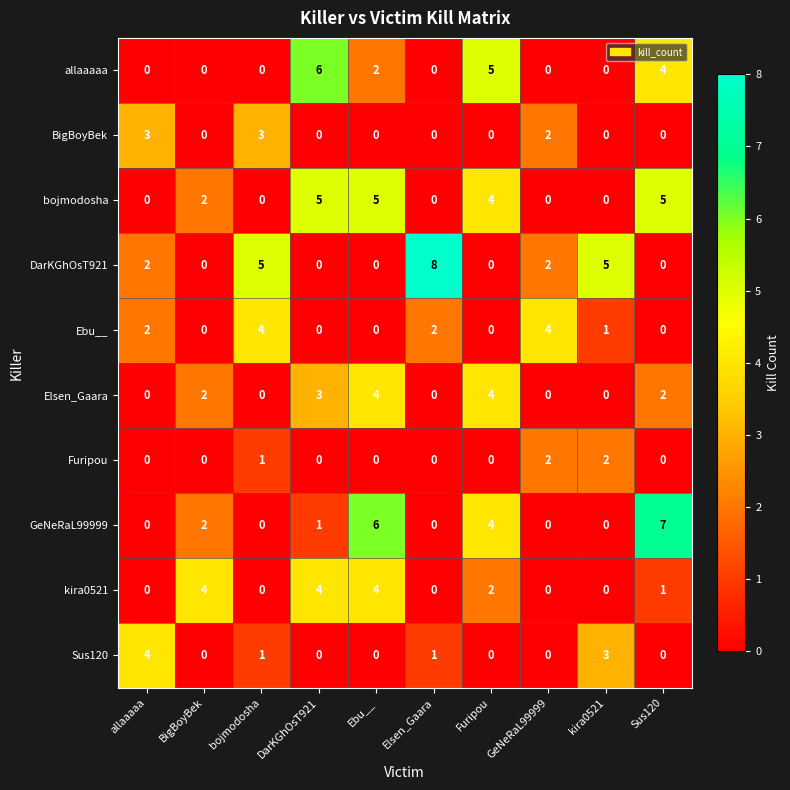

What is the maximum value for allaaaaa?

6